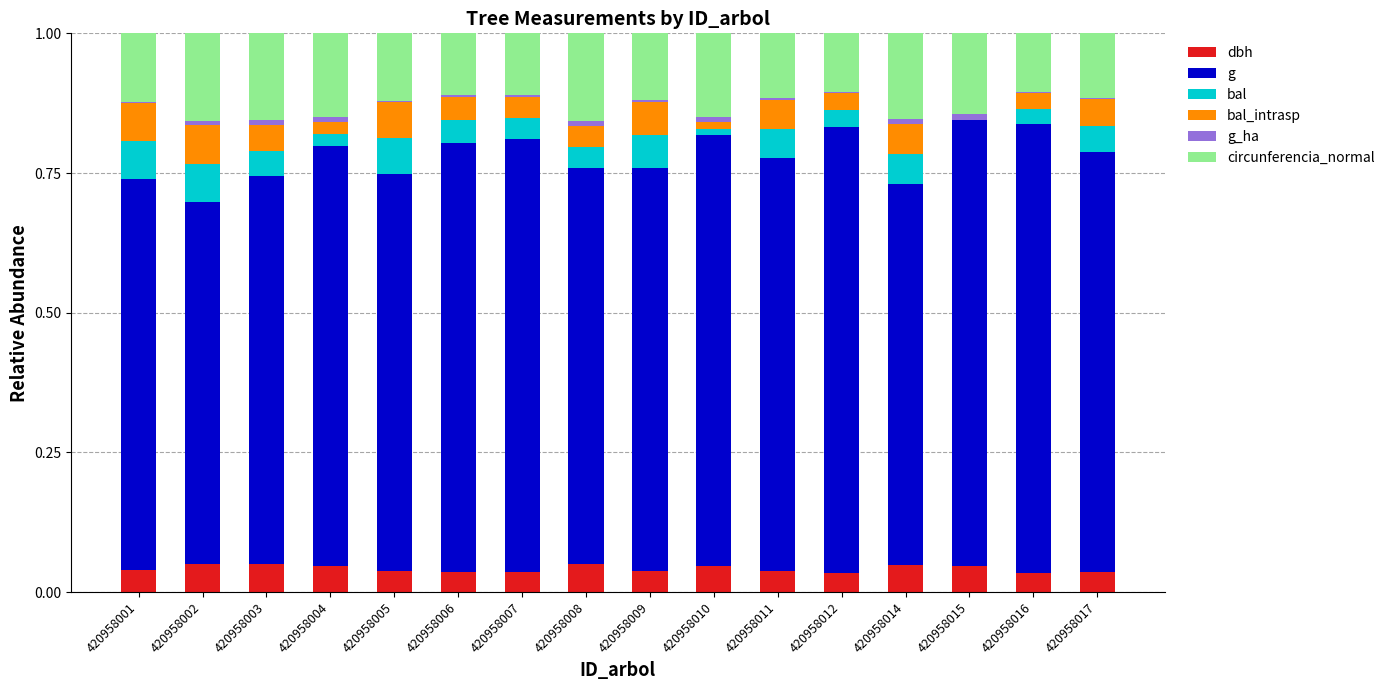

The value of dbh at 420958001 is 0.0. True or false?

True